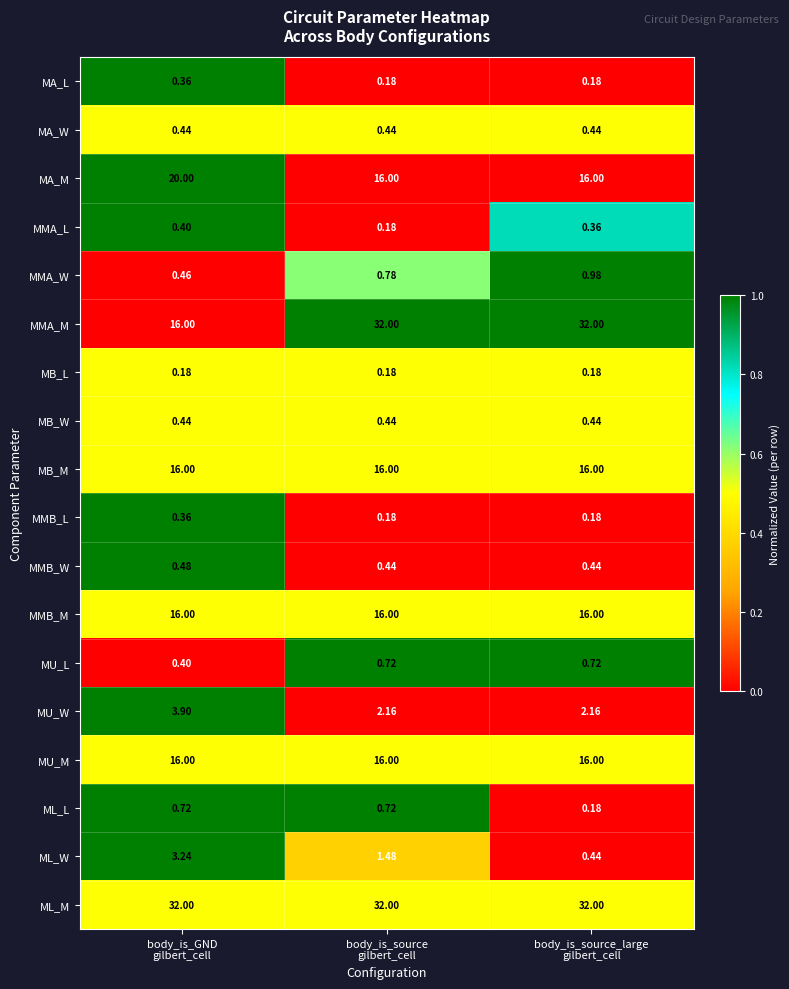

Which series has the largest range (max minus min)?

MMA_M